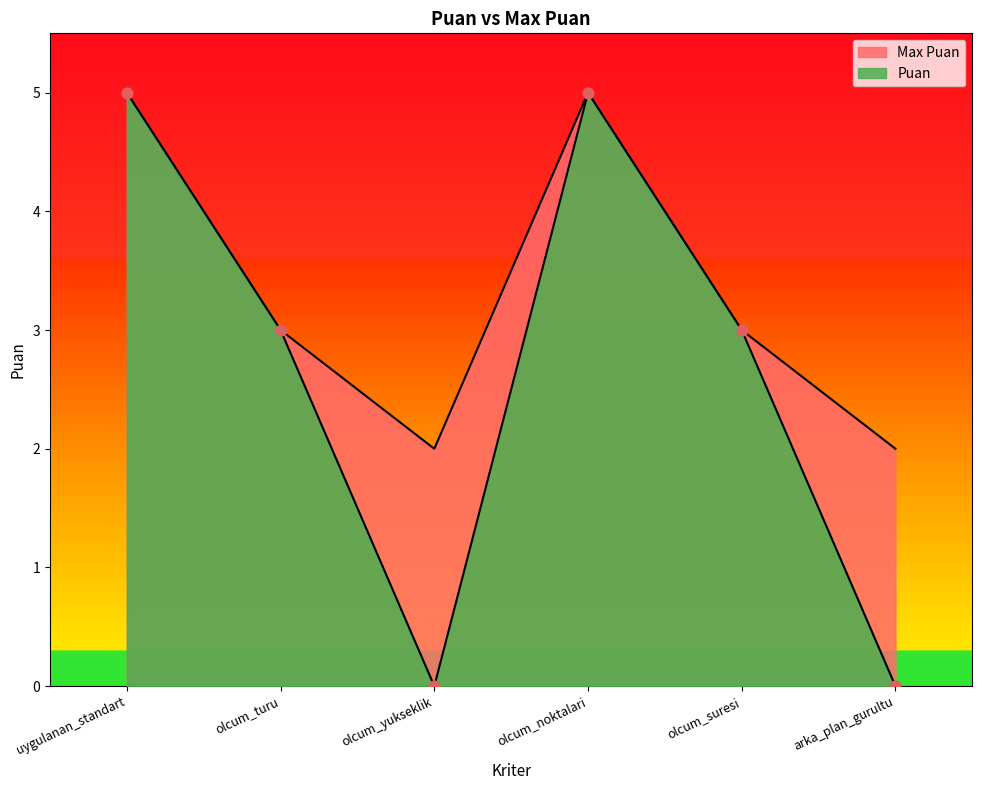

Which series contains the highest Y value?

Puan